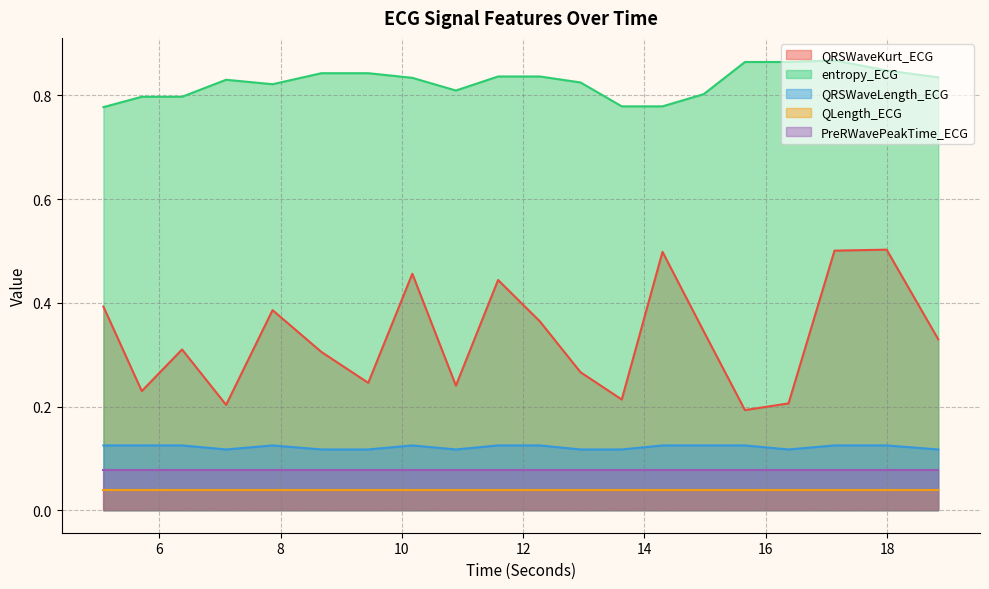

True or false: QRSWaveKurt_ECG and QRSWaveLength_ECG intersect in this chart.

False